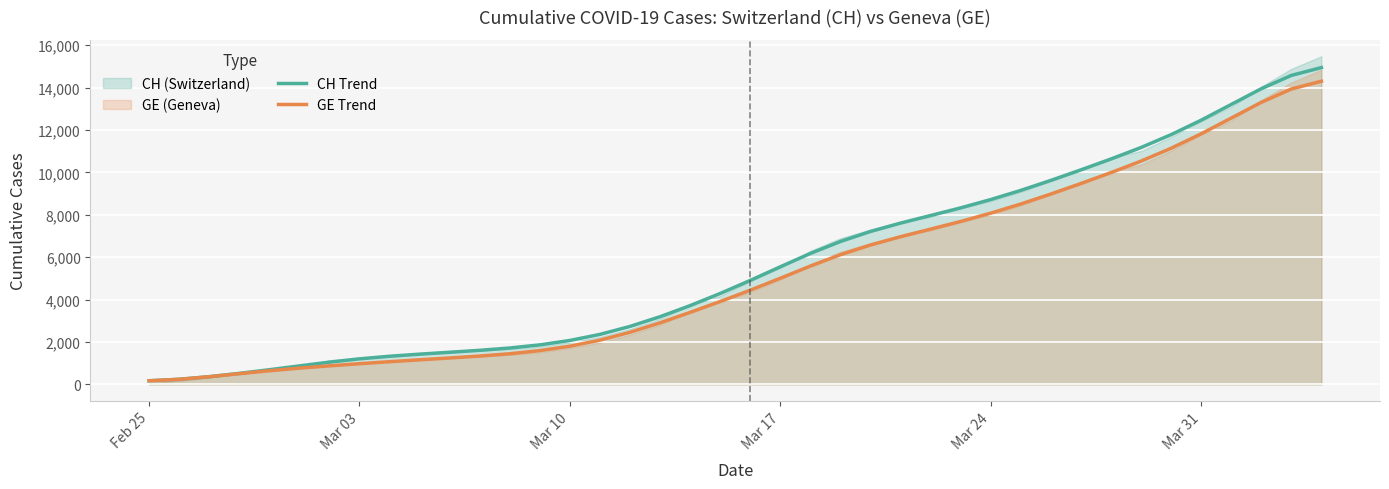

What is the highest value of the GE Trend series?

14298.6